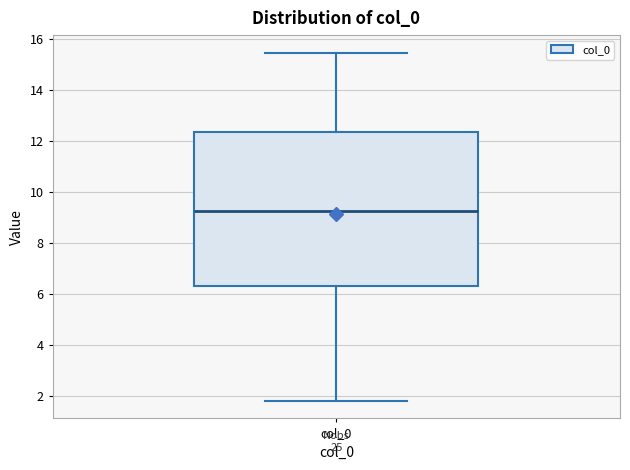

Read this box plot against the y-axis: the position of the median line, the range covered by the box, and the ends of both whiskers. The values are not printed on the chart, so give them approximately, as read against the axis.

median 9.2, box 6.2 to 12.4, whiskers 1.8 to 15.4